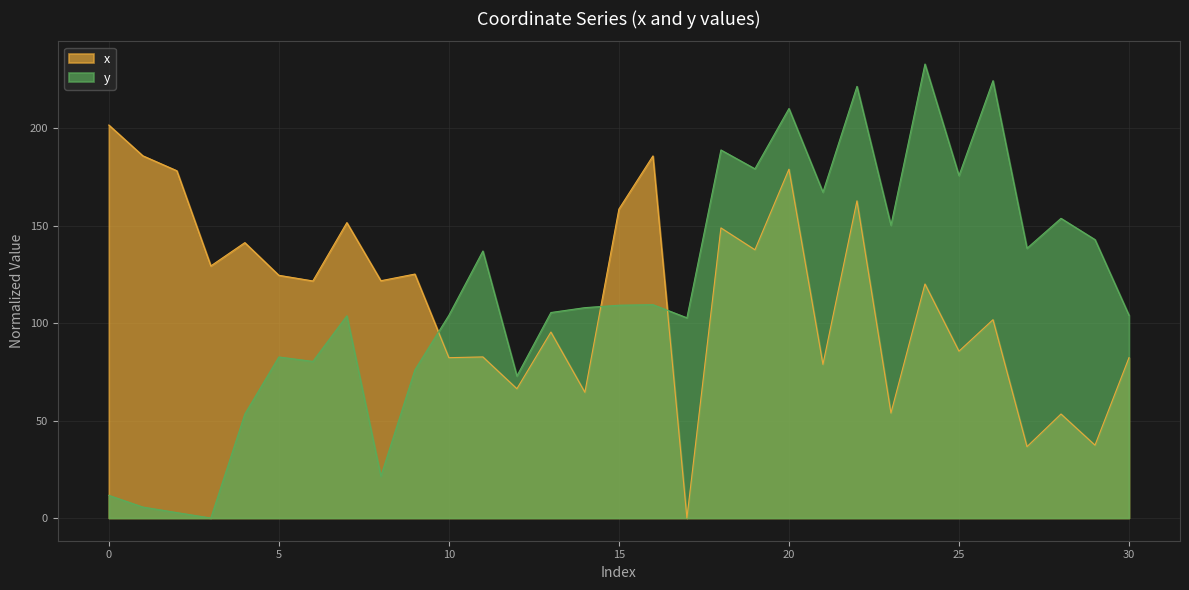

Which category has the highest value across all series?

24